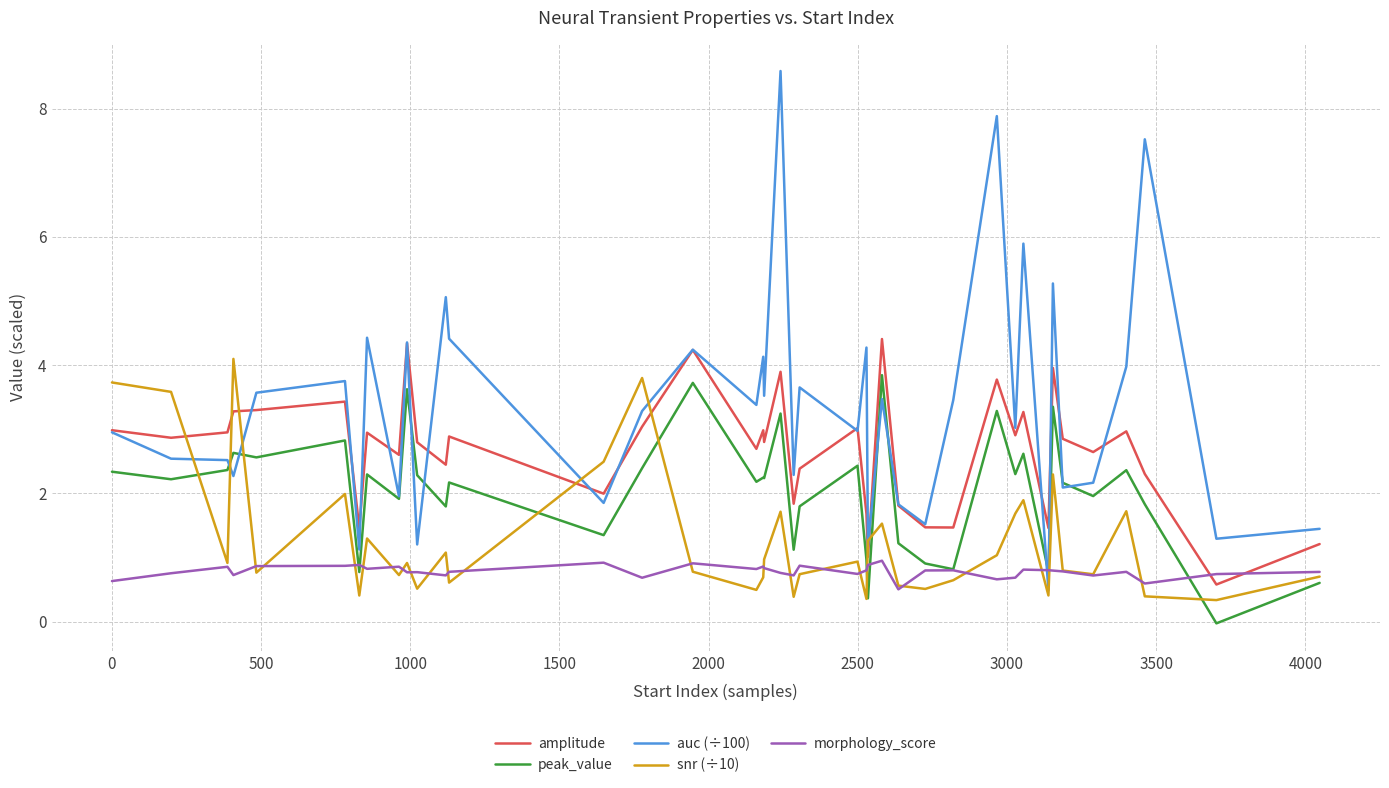

Rank the series by their average value, from lowest to highest.

morphology_score, snr (÷10), peak_value, amplitude, auc (÷100)